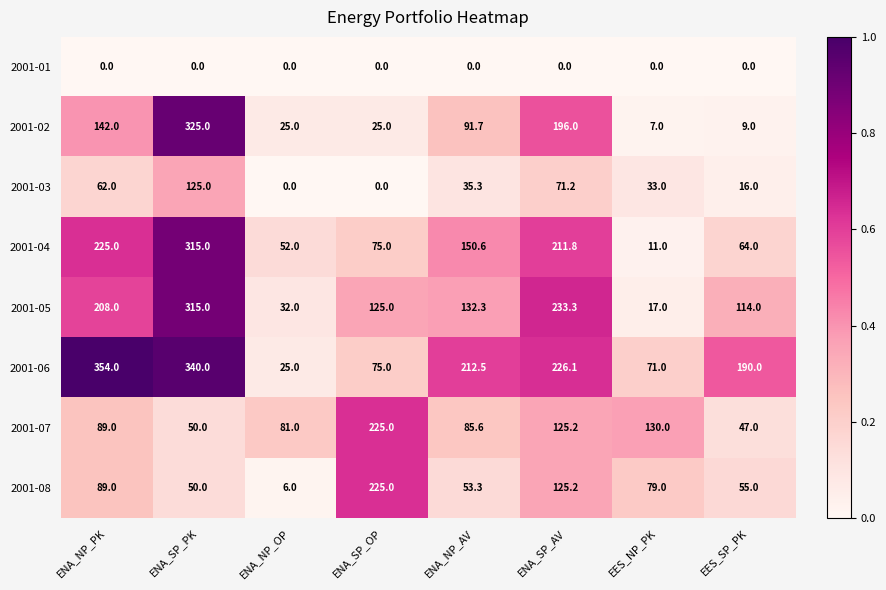

Rank the series at ENA_NP_AV from lowest to highest value.

2001-01, 2001-03, 2001-08, 2001-07, 2001-02, 2001-05, 2001-04, 2001-06